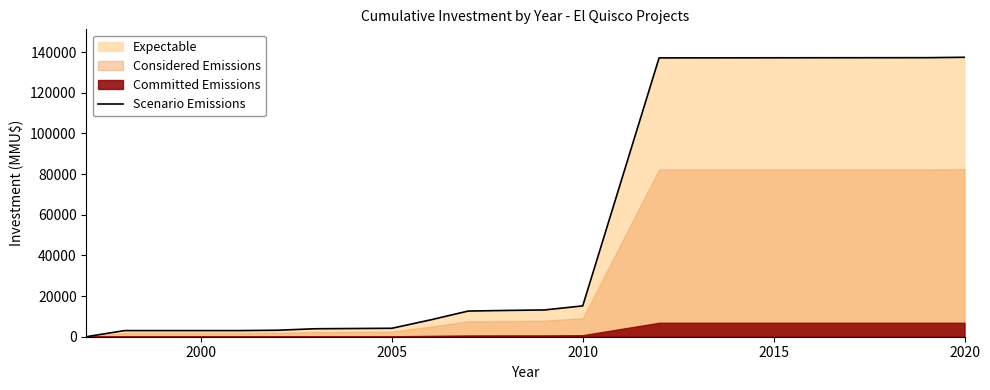

What position from the left is 2020?

14